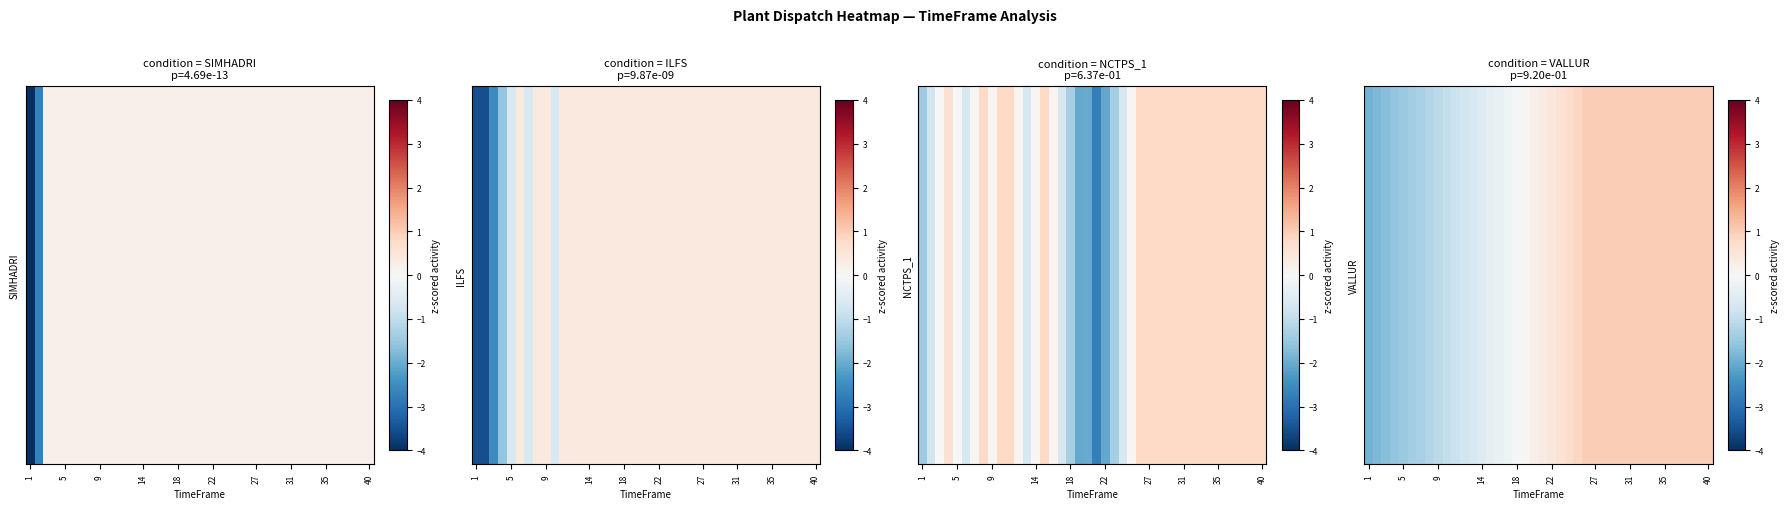

At which category is the sum across all series the highest?

31